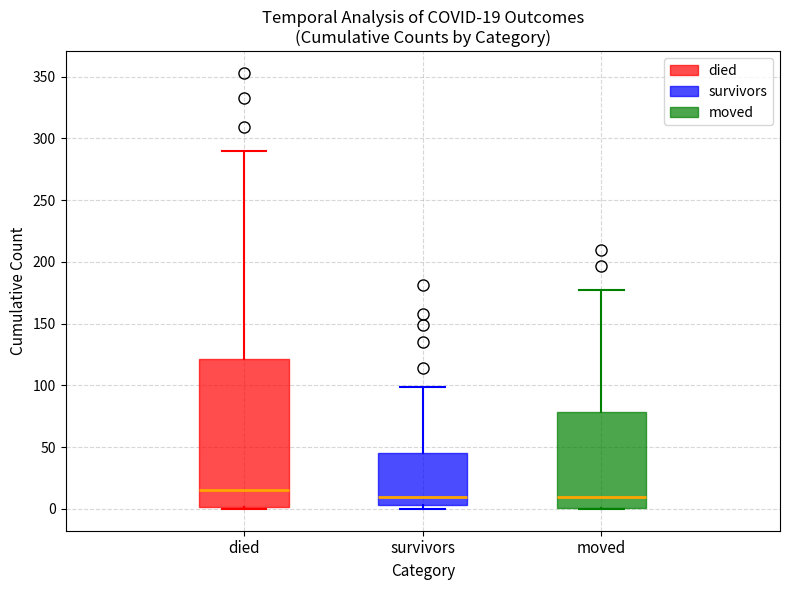

Which box is the tallest, from its lower edge to its upper edge?

died